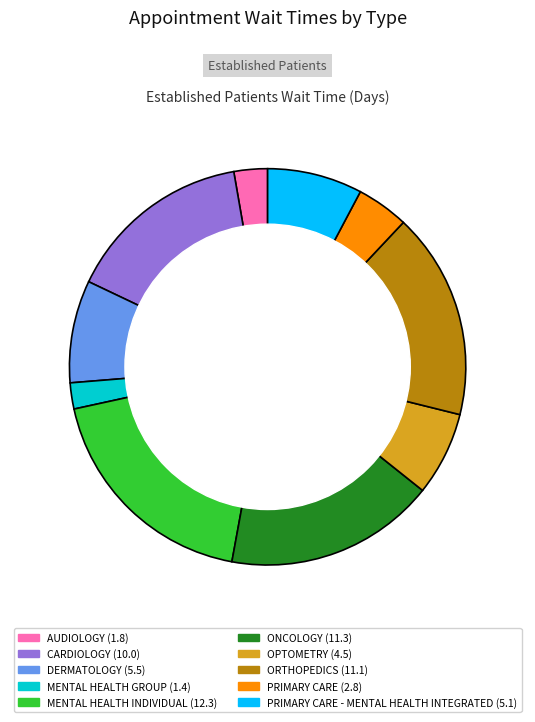

To the nearest percent, what portion does OPTOMETRY represent?

7%